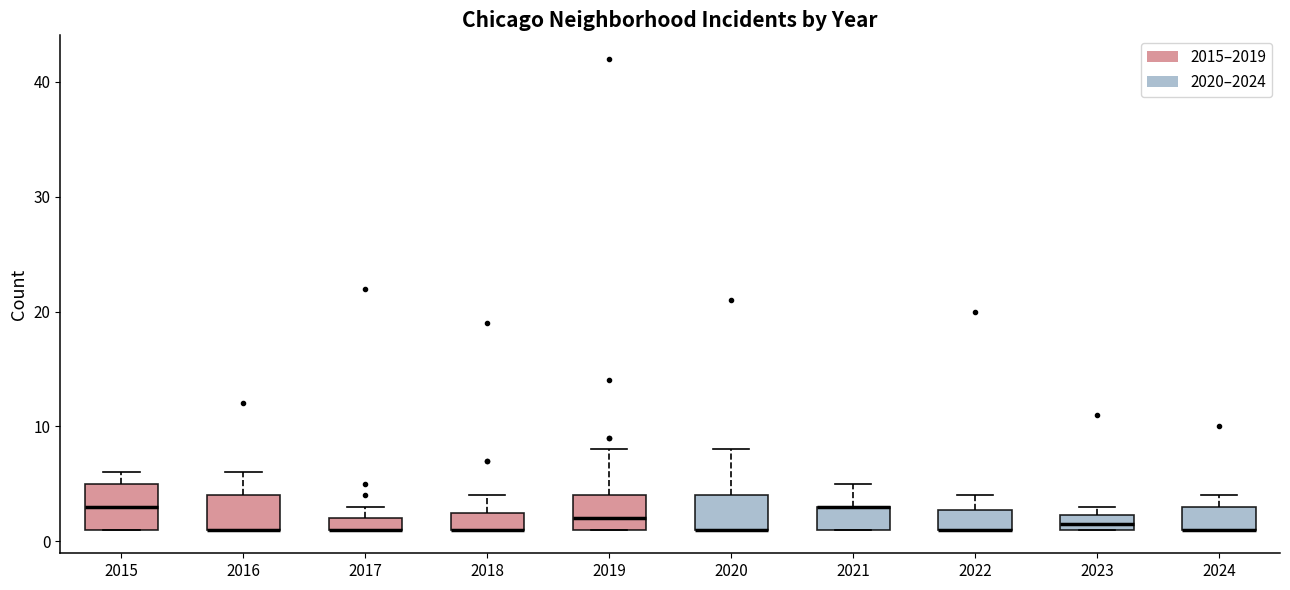

Comparing the boxes themselves (not the whiskers), which one is the tallest?

2015